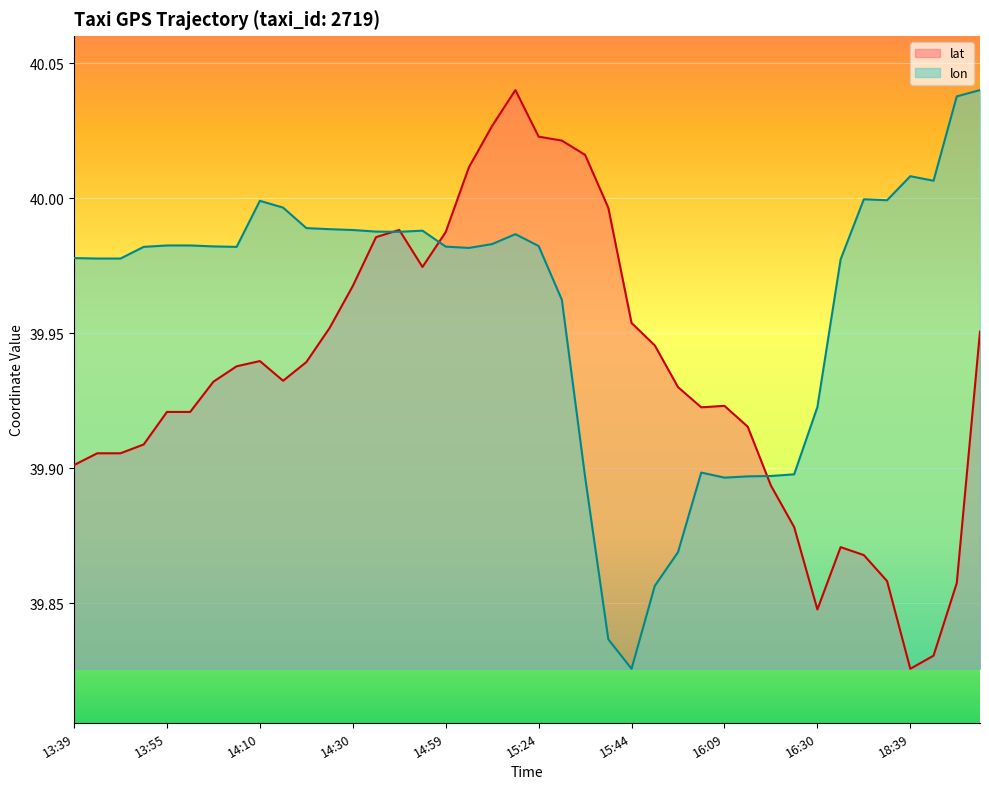

Where is the first local maximum for lon?

14:10